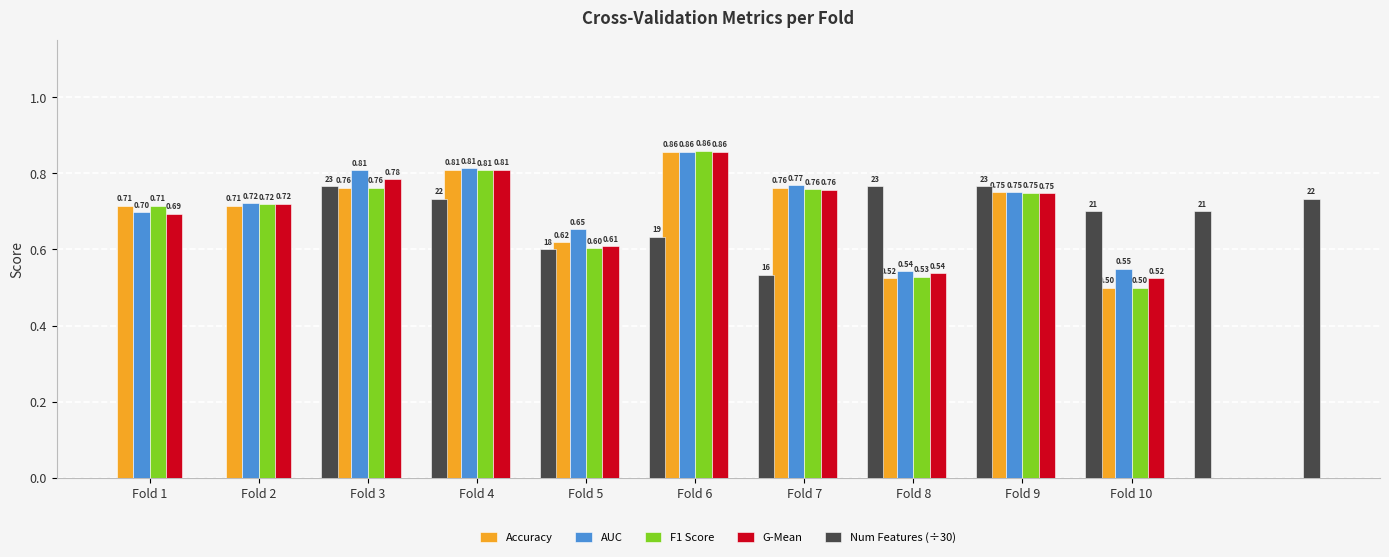

At which category is the sum across all series the highest?

Fold 6